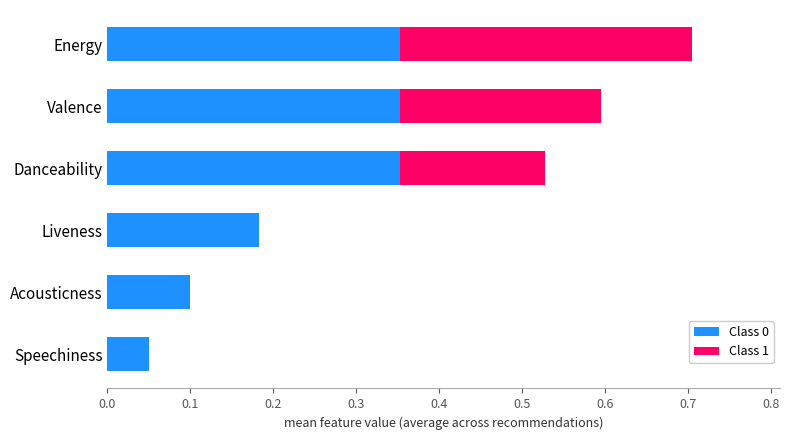

What is the sum of the Class 0 values at Danceability and Liveness?

0.5